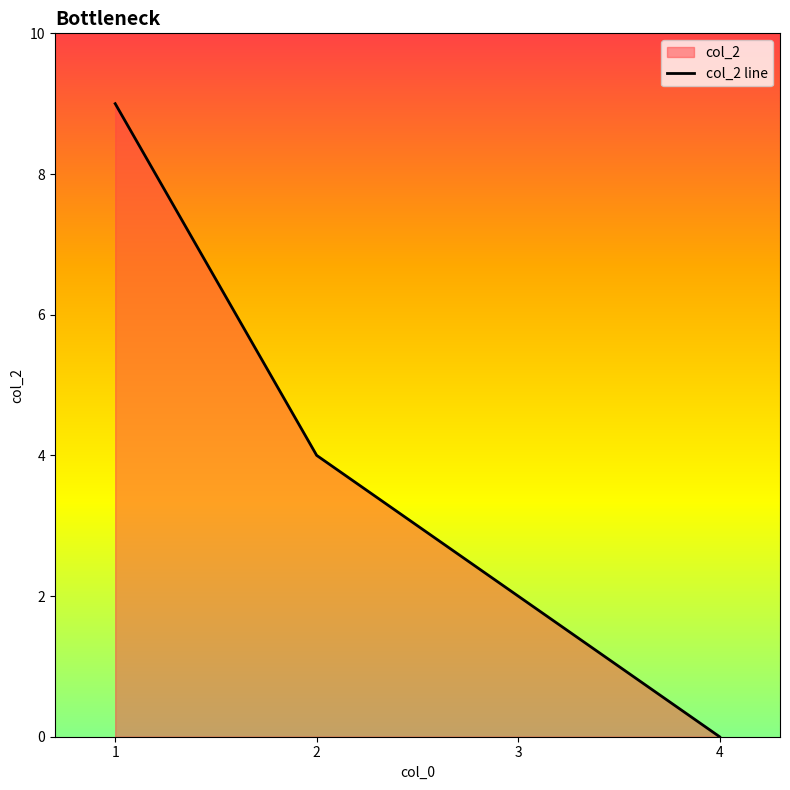

Reading left to right, what are all the values shown in this chart?

9	4	2	0